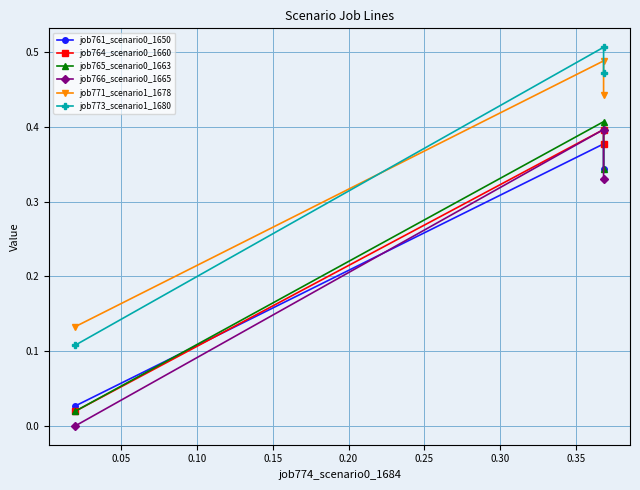

What is the average value of the job773_scenario1_1680 series?

0.4